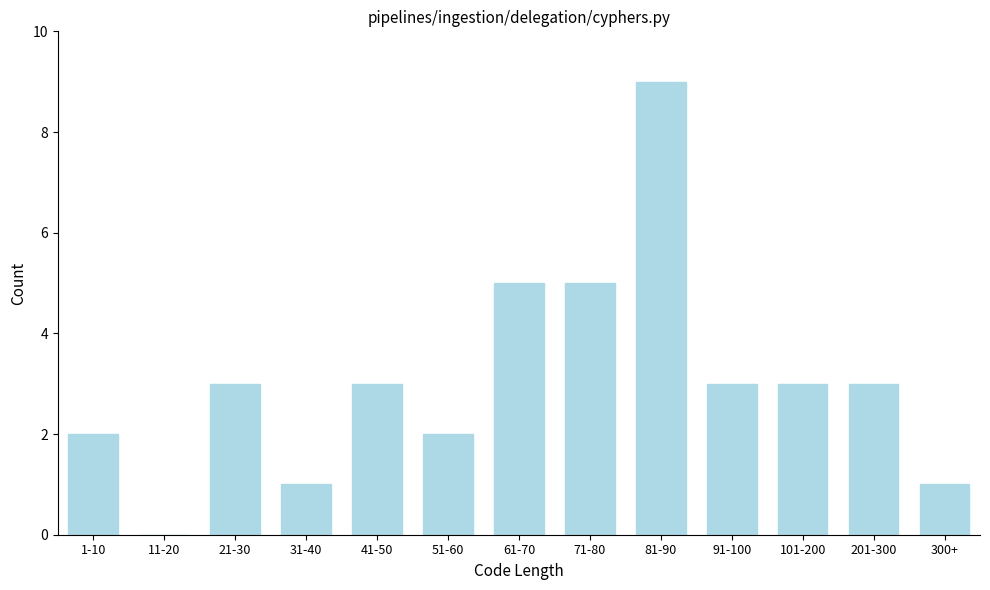

Reading left to right, list all the values displayed in this chart.

1-10=2	11-20=0	21-30=3	31-40=1	41-50=3	51-60=2	61-70=5	71-80=5	81-90=9	91-100=3	101-200=3	201-300=3	300+=1